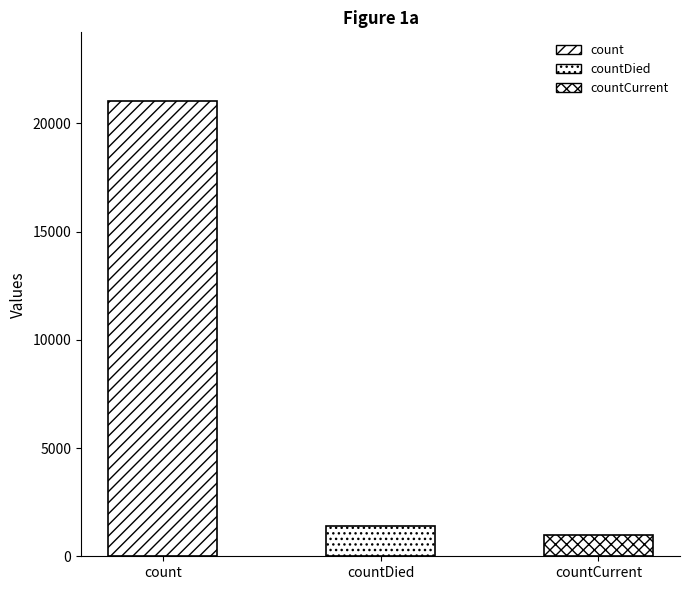

Reading left to right, what are all the values shown in this chart?

21050	1405	1006